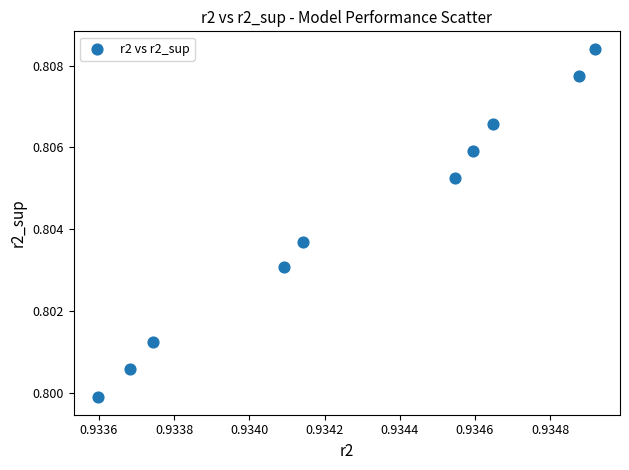

What is the average X value?

0.9